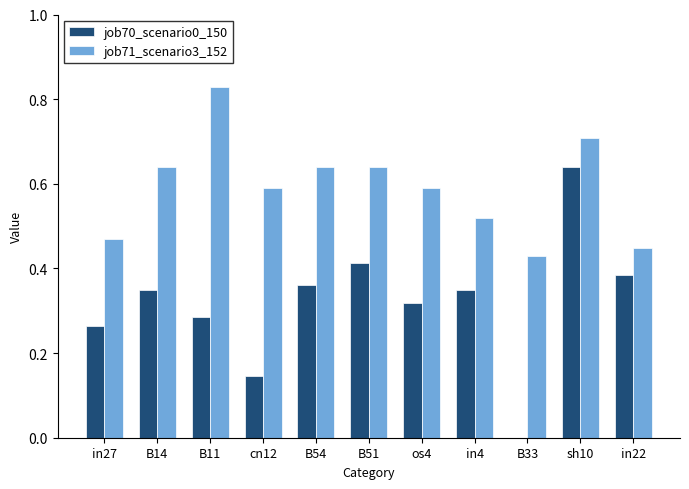

The value of job70_scenario0_150 at sh10 is 0.4. True or false?

False